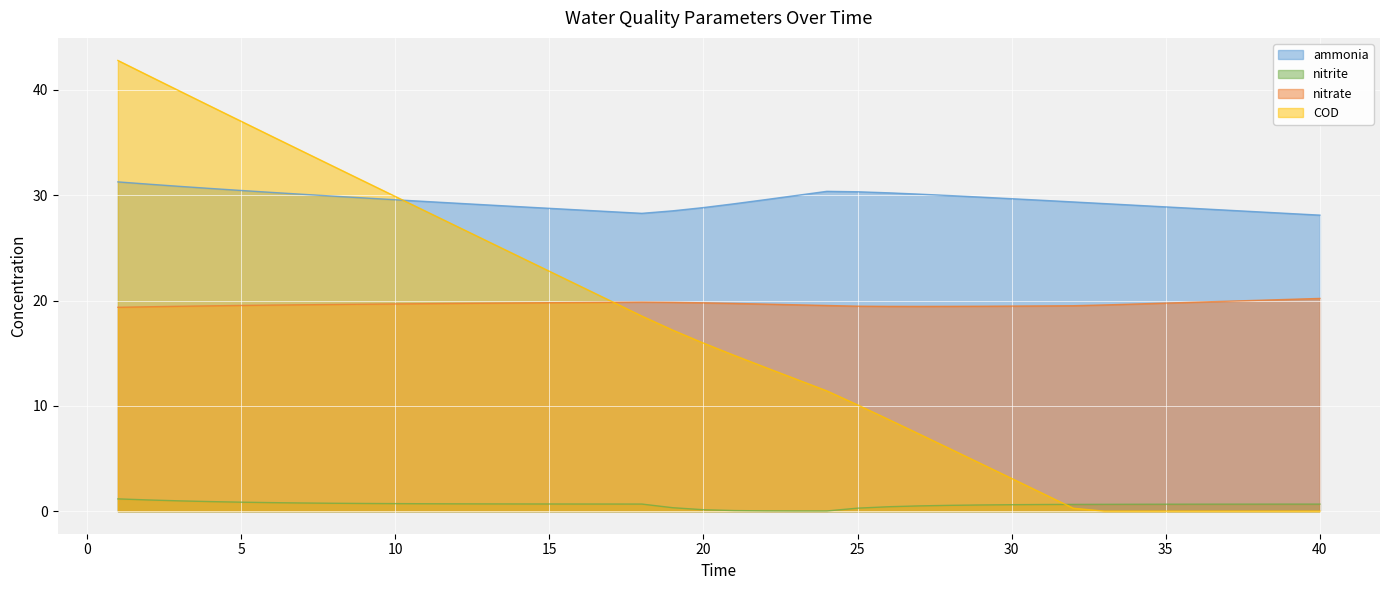

Does the chart display data point markers on the line(s)?

No